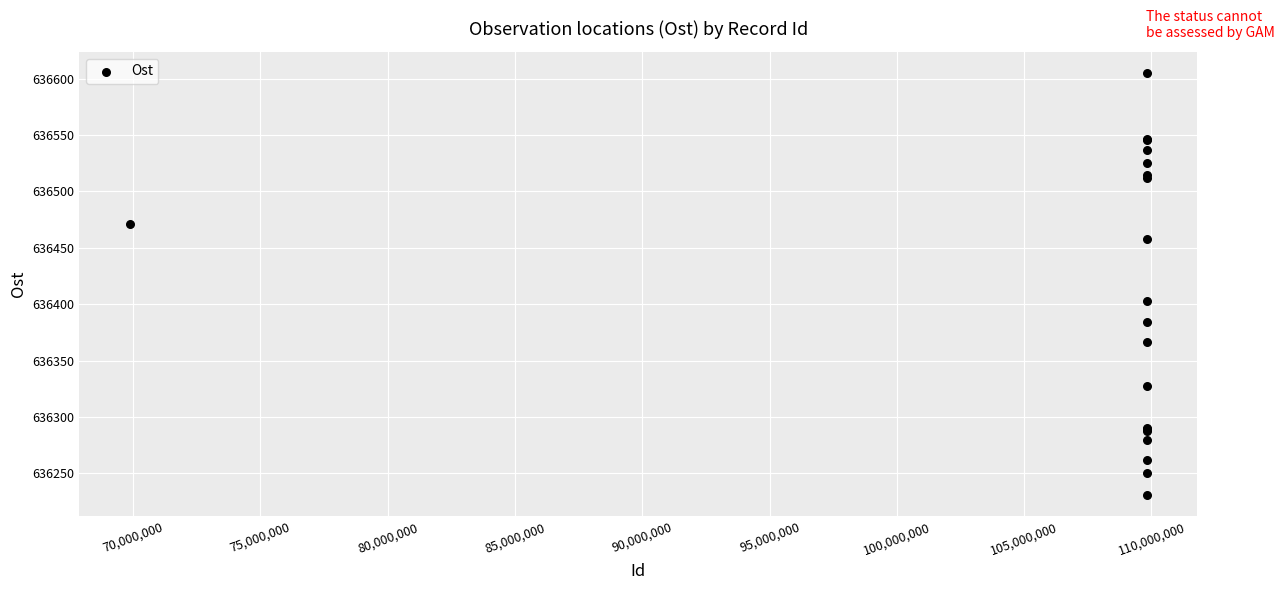

What Y value in the scatter plot is closest to 636417?

636402.9